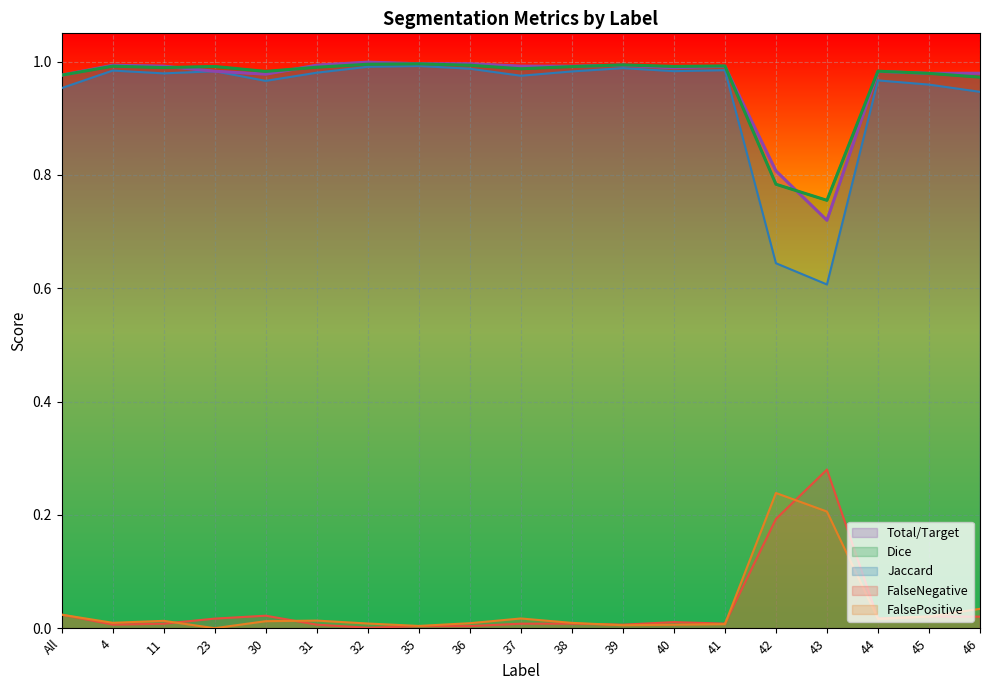

Reading right to left, transcribe all the data shown in this chart.

Jaccard: 46=0.9	45=1.0	44=1.0	43=0.6	42=0.6	41=1.0	40=1.0	39=1.0	38=1.0	37=1.0	36=1.0	35=1.0	32=1.0	31=1.0	30=1.0	23=1.0	11=1.0	4=1.0	All=1.0
Dice: 46=1.0	45=1.0	44=1.0	43=0.8	42=0.8	41=1.0	40=1.0	39=1.0	38=1.0	37=1.0	36=1.0	35=1.0	32=1.0	31=1.0	30=1.0	23=1.0	11=1.0	4=1.0	All=1.0
Total/Target: 46=1.0	45=1.0	44=1.0	43=0.7	42=0.8	41=1.0	40=1.0	39=1.0	38=1.0	37=1.0	36=1.0	35=1.0	32=1.0	31=1.0	30=1.0	23=1.0	11=1.0	4=1.0	All=1.0
FalseNegative: 46=0.0	45=0.0	44=0.0	43=0.3	42=0.2	41=0.0	40=0.0	39=0.0	38=0.0	37=0.0	36=0.0	35=0.0	32=0.0	31=0.0	30=0.0	23=0.0	11=0.0	4=0.0	All=0.0
FalsePositive: 46=0.0	45=0.0	44=0.0	43=0.2	42=0.2	41=0.0	40=0.0	39=0.0	38=0.0	37=0.0	36=0.0	35=0.0	32=0.0	31=0.0	30=0.0	23=0.0	11=0.0	4=0.0	All=0.0